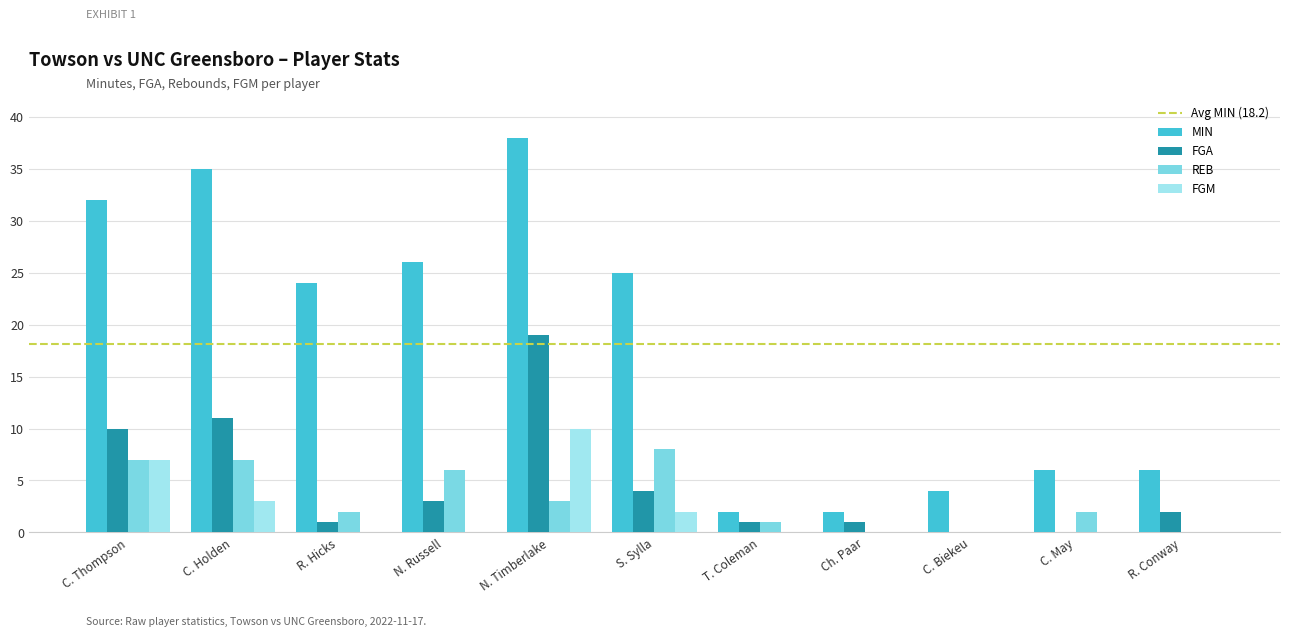

What is the total value across all series at R. Hicks?

27